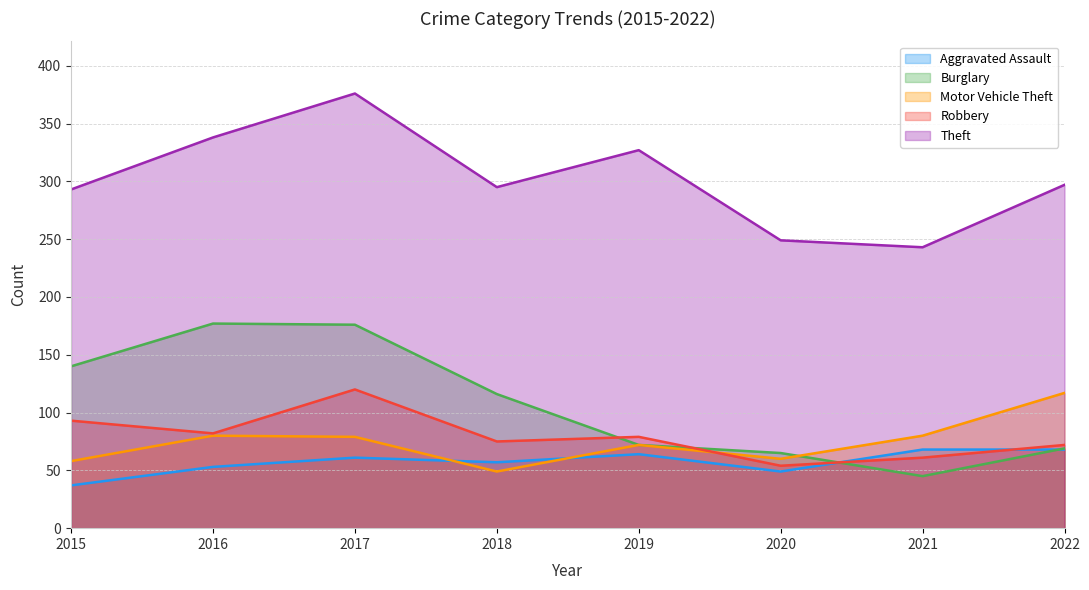

Between 2019 and 2022, which series saw the biggest shift?

Motor Vehicle Theft